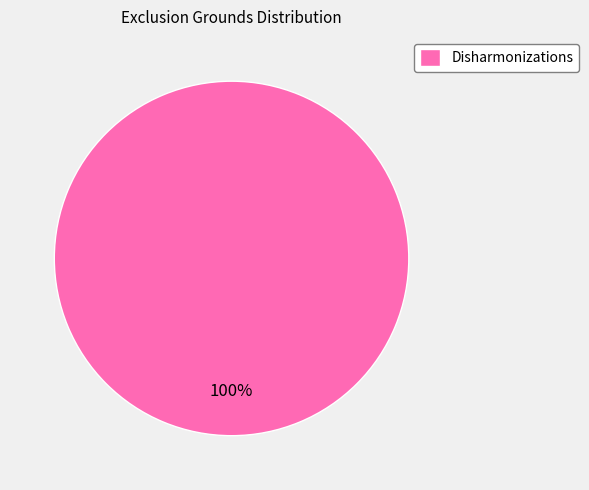

Does Disharmonizations represent more than half of the total?

Yes